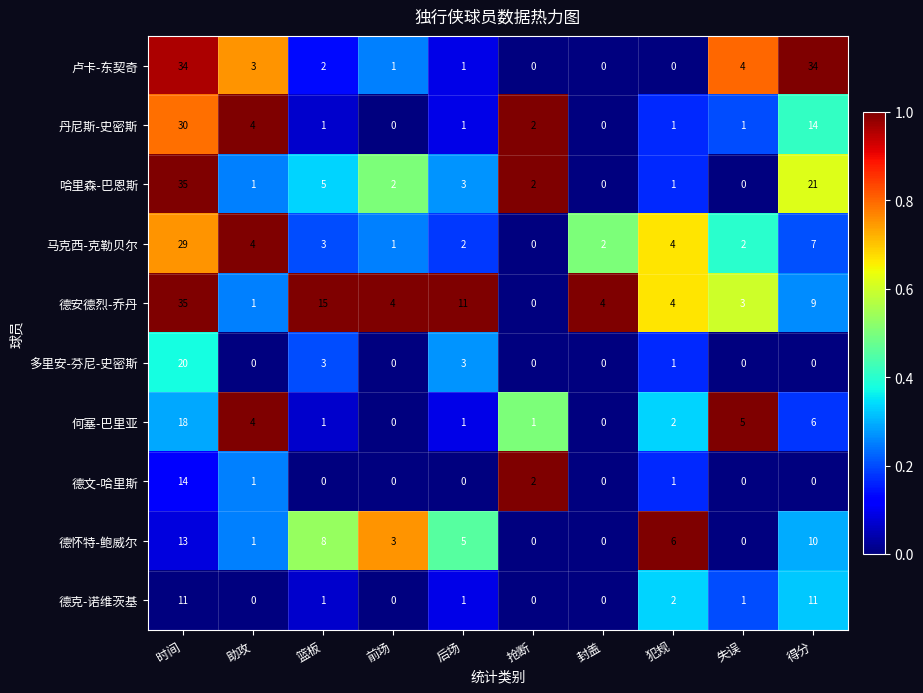

The 马克西-克勒贝尔 series shows 12 at 得分. True or false?

False